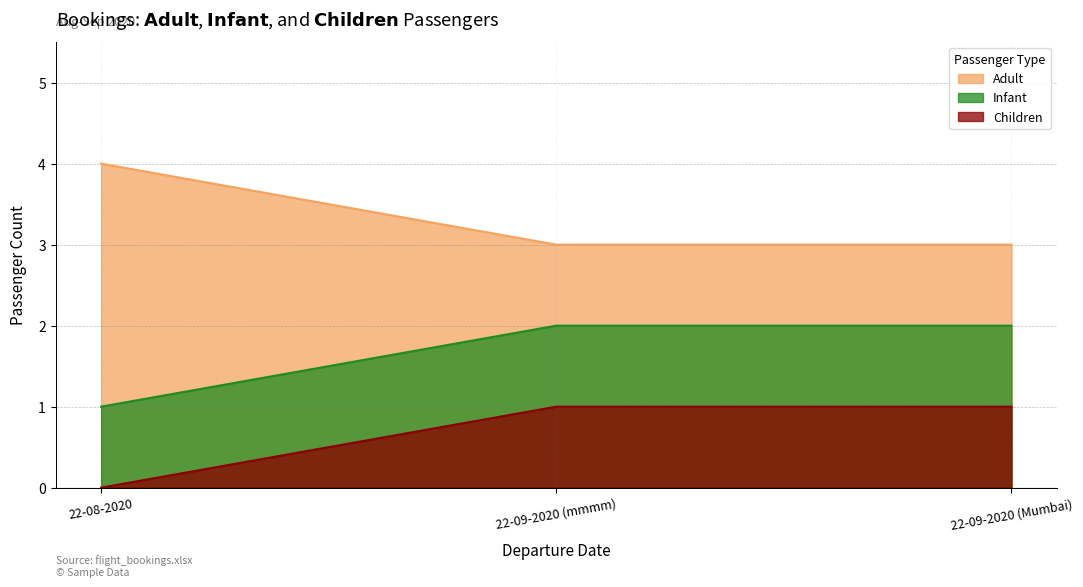

Count the Children values in the range 0 to 1.

3